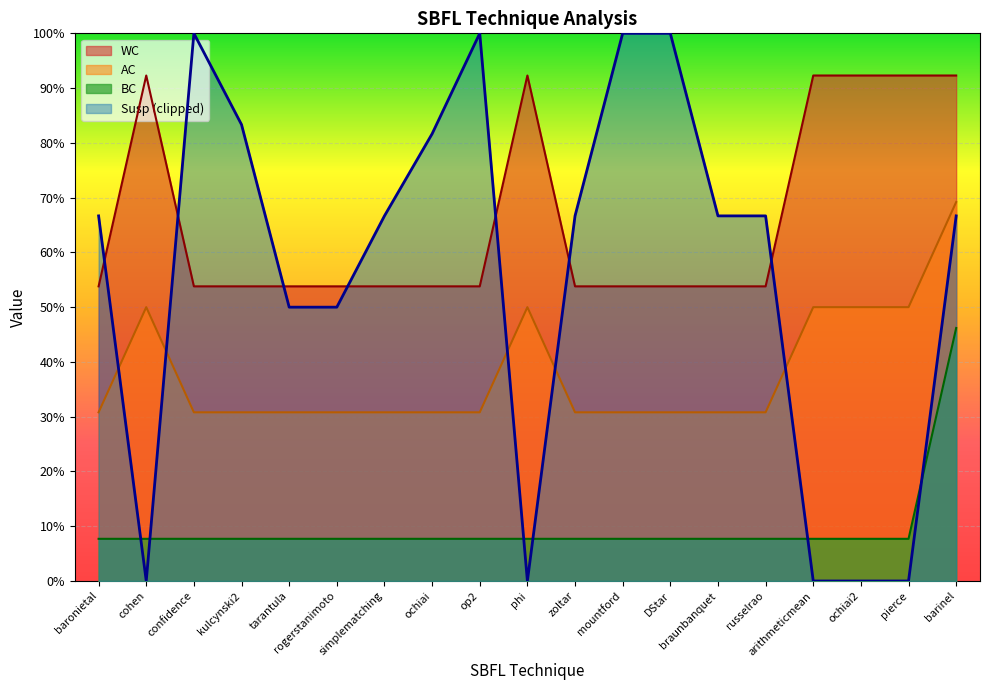

What is the maximum value shown in the chart?

0.9